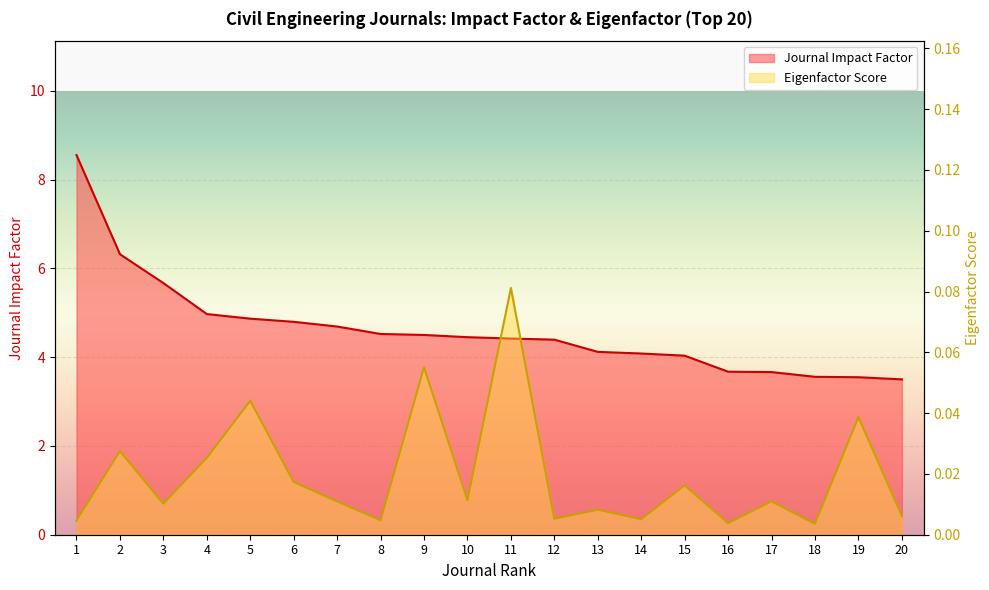

At which category does Eigenfactor Score reach its first local valley?

3